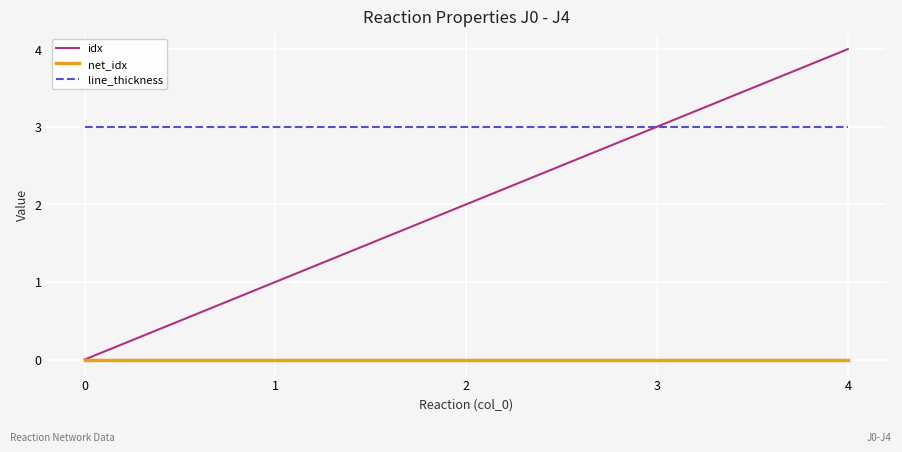

True or false: net_idx and line_thickness cross at least once.

False